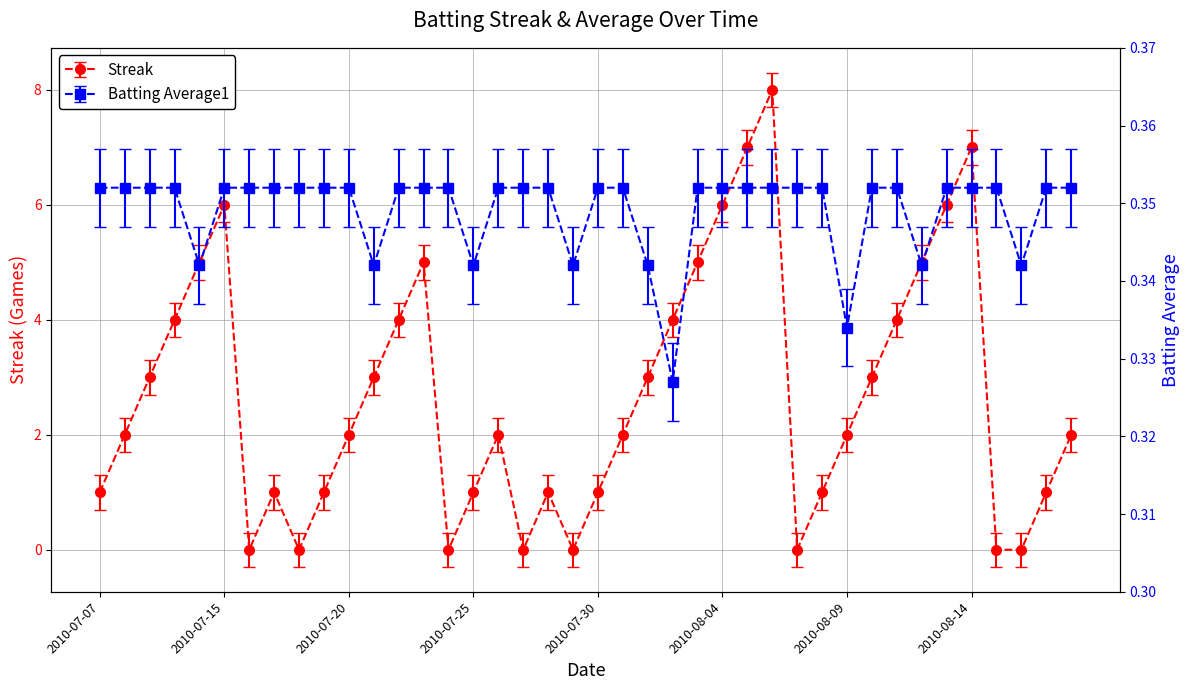

At which label does Batting Average1 reach its peak?

2010-07-07